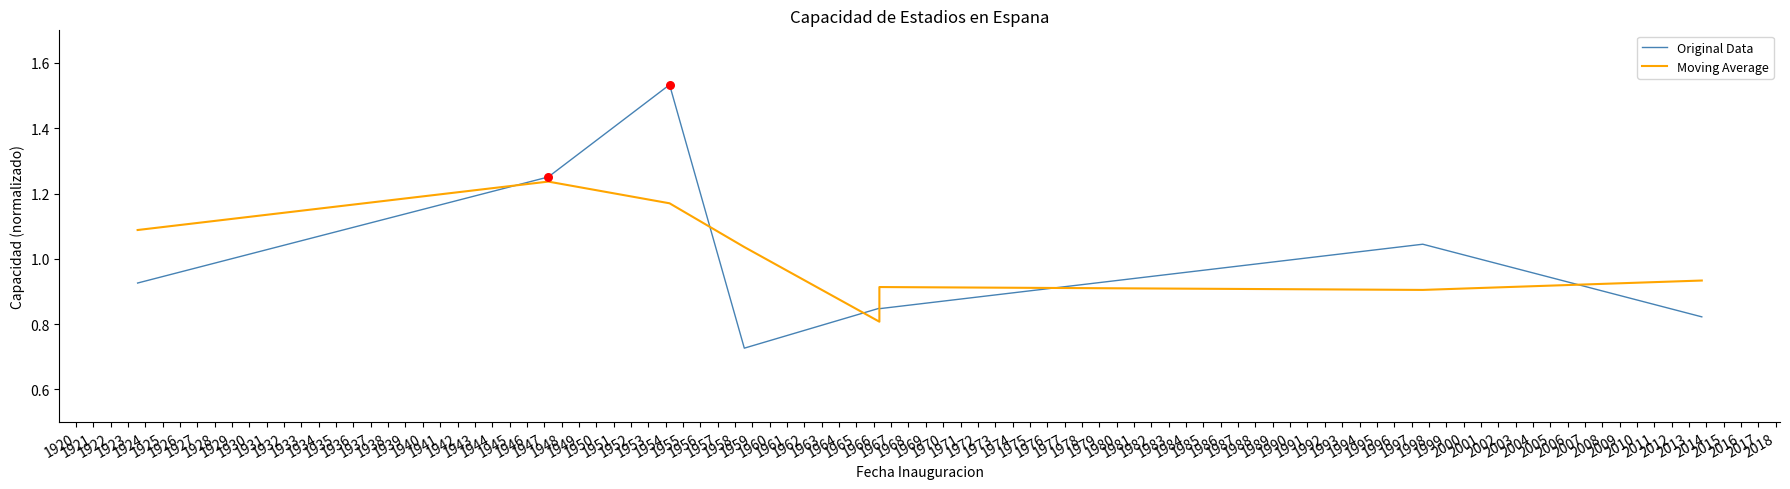

Which series contains the lowest Y value?

Original Data